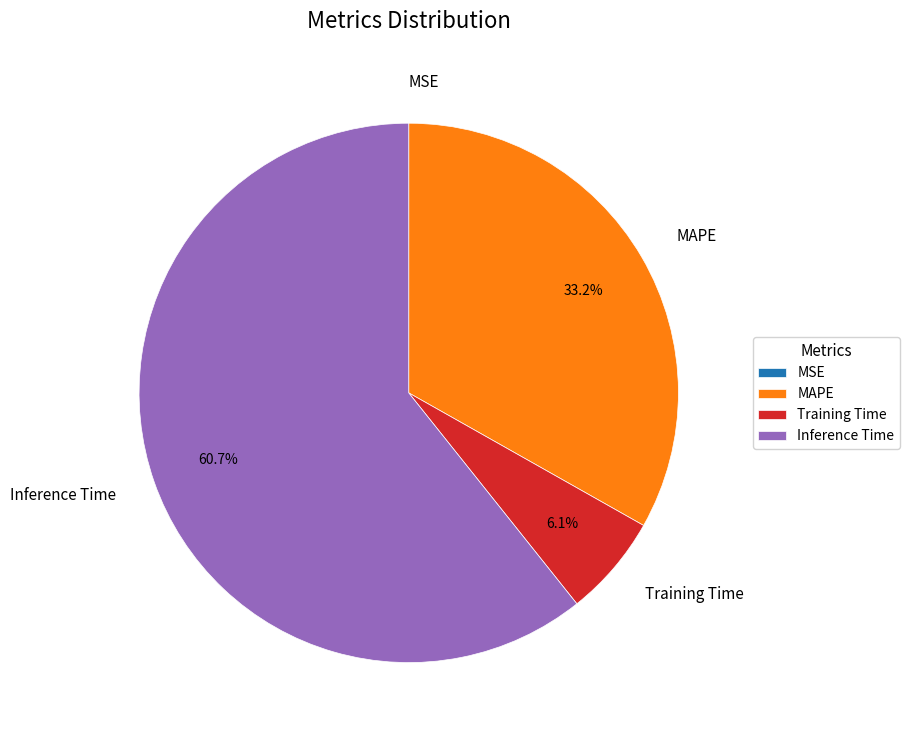

Between Training Time and Inference Time, which is larger?

Inference Time